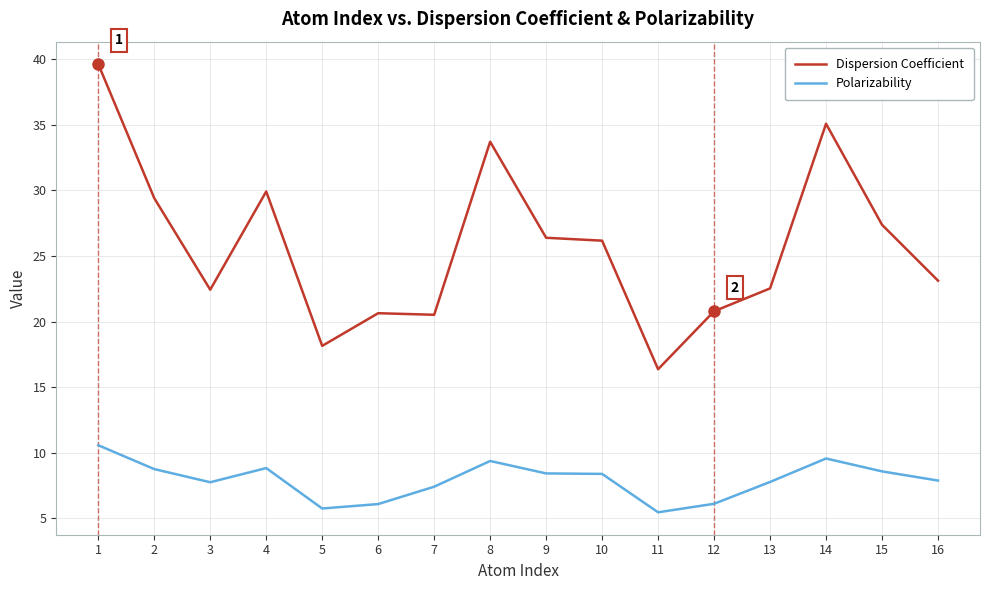

List the series in order of their overall mean, lowest first.

Polarizability, Dispersion Coefficient